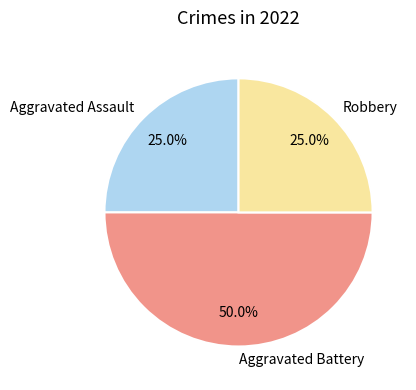

Is Aggravated Assault the majority of the pie?

No